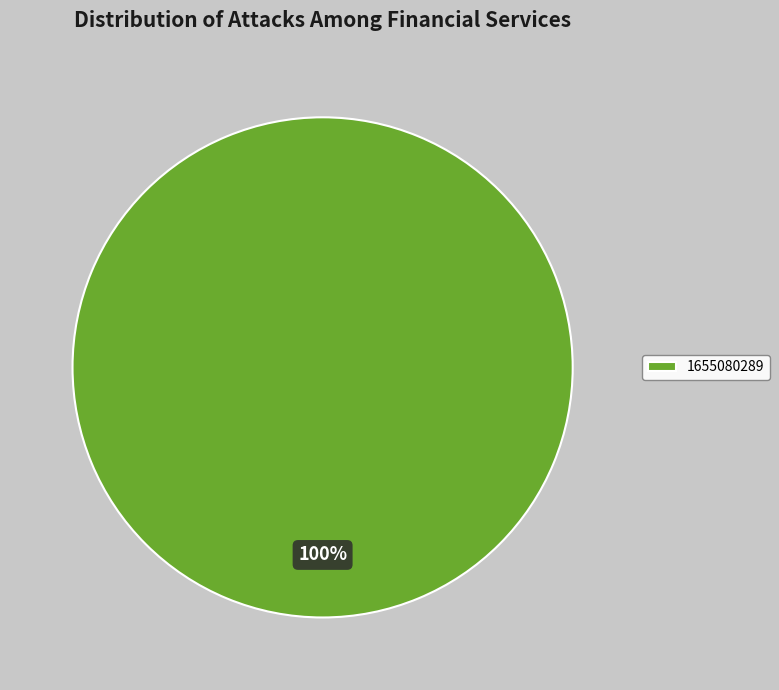

Is there a majority slice in this chart?

Yes